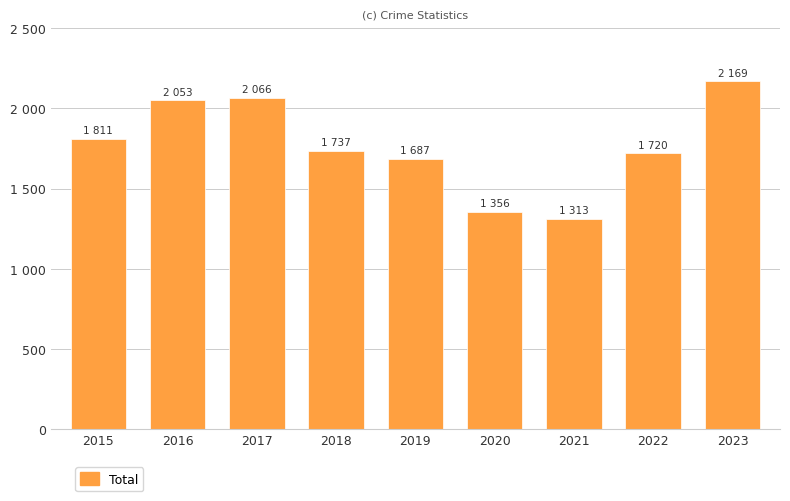

Rank the categories by value from highest to lowest.

2023, 2017, 2016, 2015, 2018, 2022, 2019, 2020, 2021